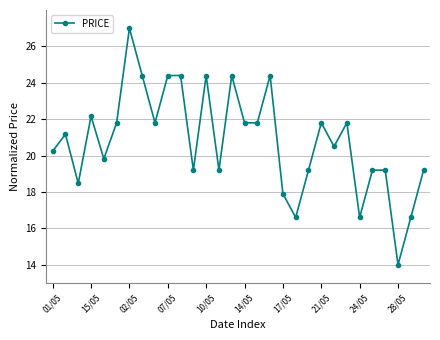

What is the average value?

20.8